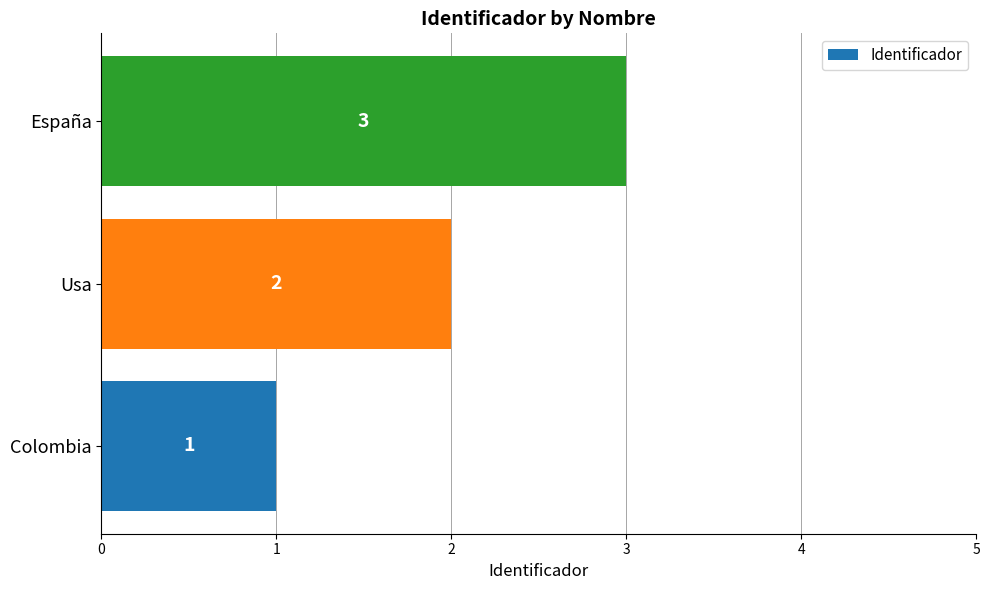

What is the smallest value displayed?

1